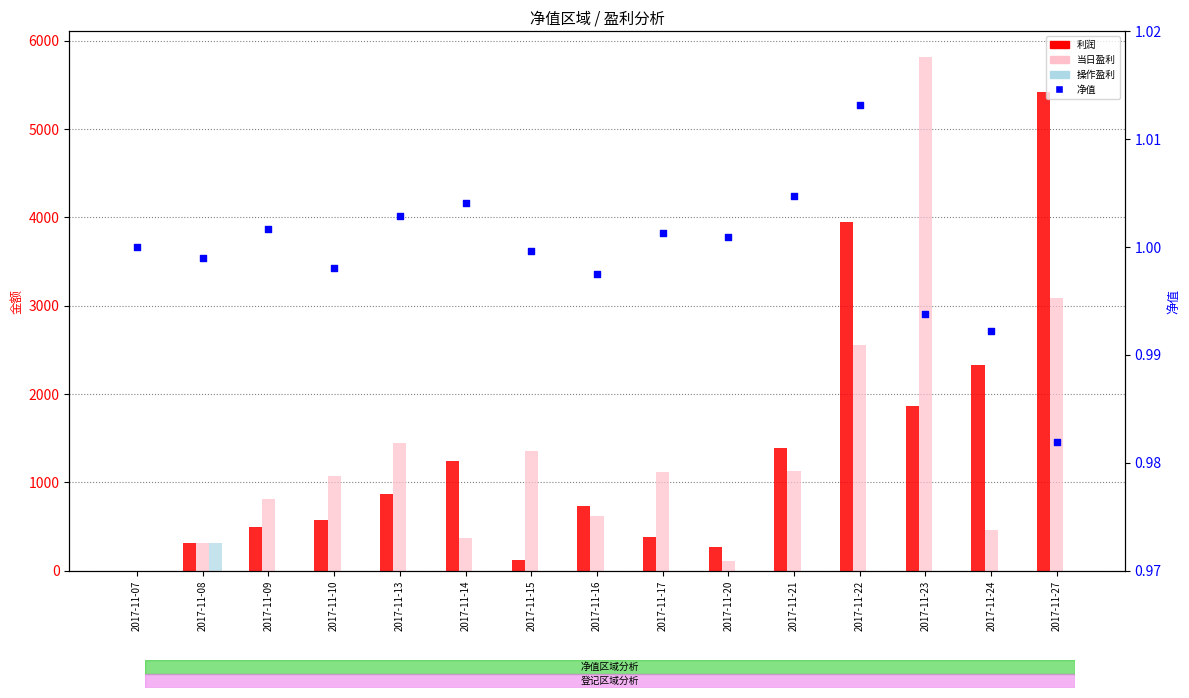

Which series has the widest spread of Y values?

当日盈利